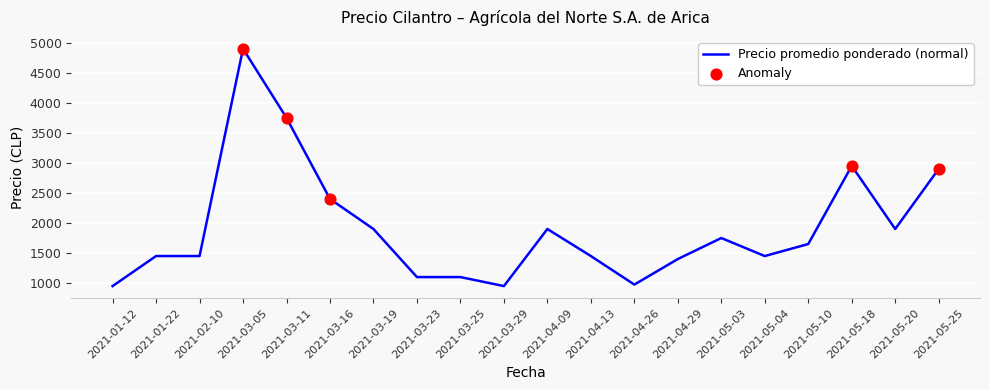

Between 2021-04-29 and 2021-04-09, which is larger?

2021-04-09